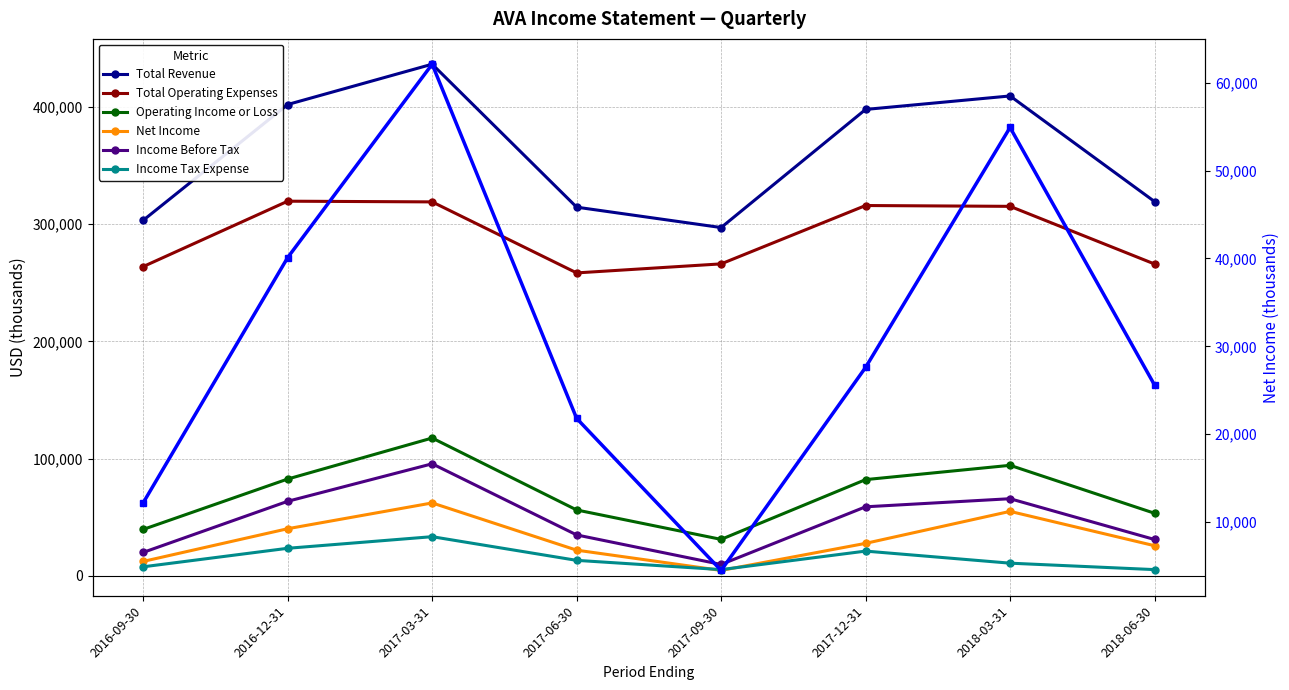

What is the difference between the second highest and second lowest values in the Total Revenue series?

106100